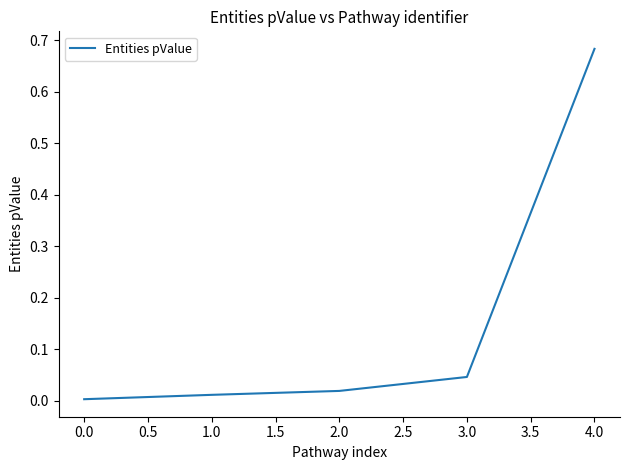

Does the chart display data point markers on the line(s)?

No